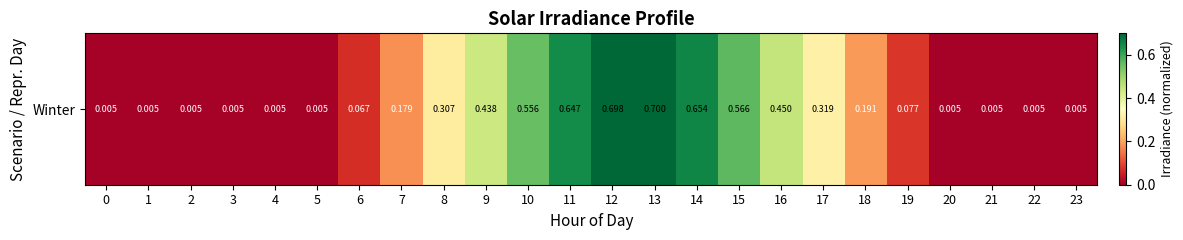

Rank the categories by value from highest to lowest.

13, 12, 14, 11, 15, 10, 16, 9, 17, 8, 18, 7, 19, 6, 0, 1, 2, 3, 4, 5, 20, 21, 22, 23